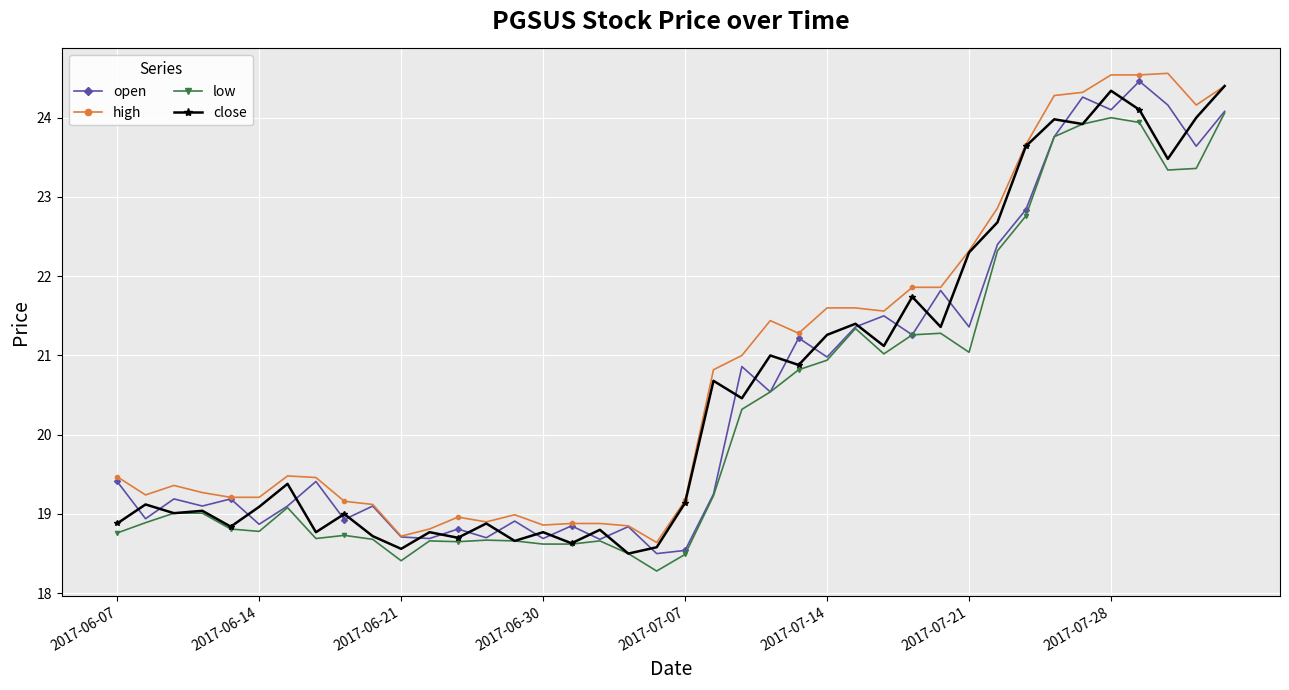

What is the minimum value shown in the chart?

18.3